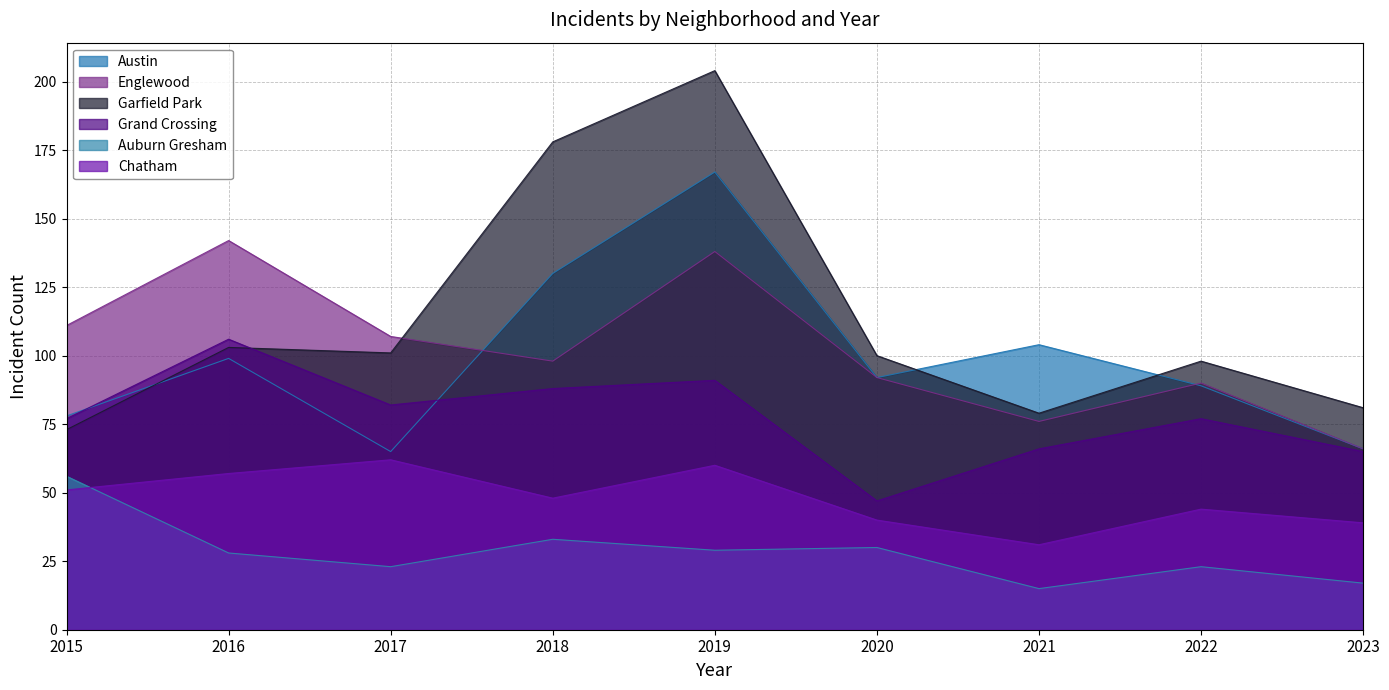

True or false: Garfield Park and Chatham intersect in this chart.

False